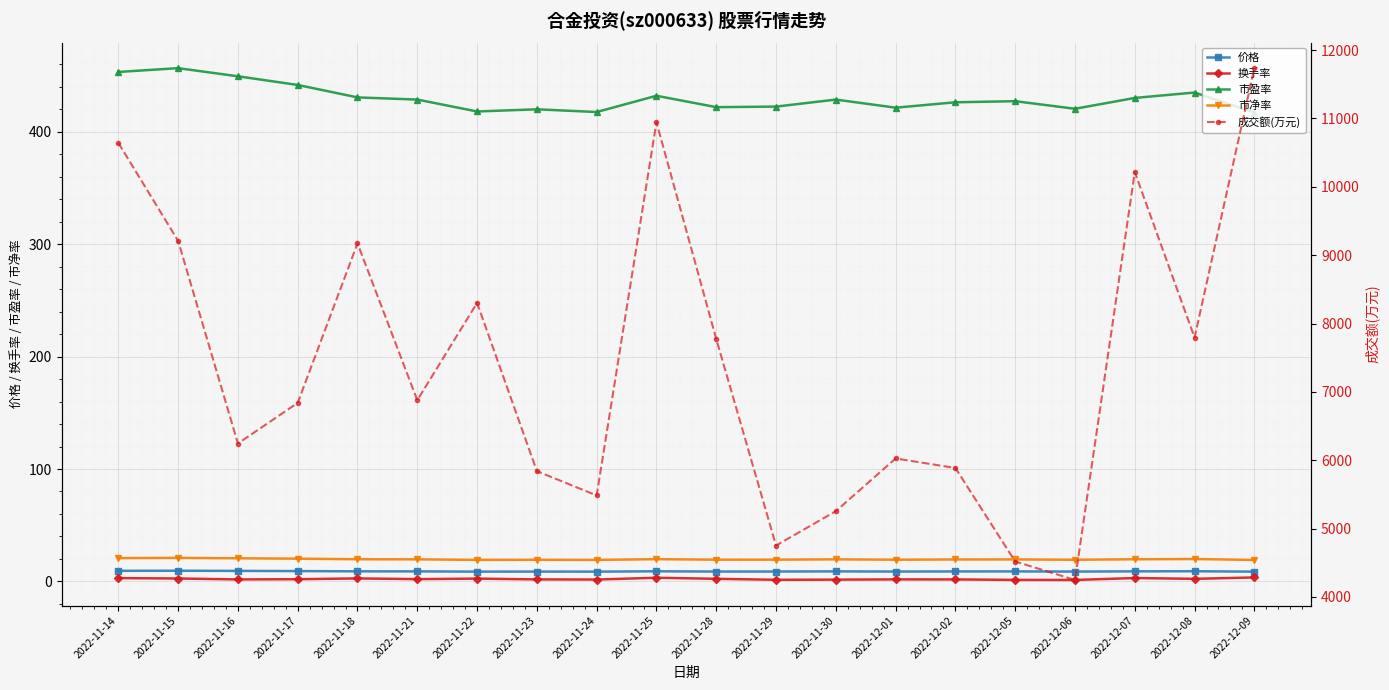

Reading left to right, transcribe all the data shown in this chart.

价格: 2022-11-14=9.4	2022-11-15=9.5	2022-11-16=9.3	2022-11-17=9.2	2022-11-18=8.9	2022-11-21=8.9	2022-11-22=8.7	2022-11-23=8.7	2022-11-24=8.7	2022-11-25=9.0	2022-11-28=8.8	2022-11-29=8.8	2022-11-30=8.9	2022-12-01=8.8	2022-12-02=8.8	2022-12-05=8.9	2022-12-06=8.7	2022-12-07=8.9	2022-12-08=9.0	2022-12-09=8.7
换手率: 2022-11-14=2.9	2022-11-15=2.6	2022-11-16=1.7	2022-11-17=1.9	2022-11-18=2.6	2022-11-21=2.0	2022-11-22=2.5	2022-11-23=1.8	2022-11-24=1.6	2022-11-25=3.2	2022-11-28=2.3	2022-11-29=1.4	2022-11-30=1.6	2022-12-01=1.8	2022-12-02=1.7	2022-12-05=1.3	2022-12-06=1.3	2022-12-07=3.0	2022-12-08=2.3	2022-12-09=3.5
市盈率: 2022-11-14=453.3	2022-11-15=456.7	2022-11-16=449.5	2022-11-17=441.8	2022-11-18=430.7	2022-11-21=428.8	2022-11-22=418.2	2022-11-23=420.1	2022-11-24=417.7	2022-11-25=432.1	2022-11-28=422.0	2022-11-29=422.5	2022-11-30=428.8	2022-12-01=421.5	2022-12-02=426.4	2022-12-05=427.3	2022-12-06=420.6	2022-12-07=430.2	2022-12-08=435.0	2022-12-09=417.2
市净率: 2022-11-14=20.7	2022-11-15=20.9	2022-11-16=20.6	2022-11-17=20.2	2022-11-18=19.7	2022-11-21=19.6	2022-11-22=19.1	2022-11-23=19.2	2022-11-24=19.1	2022-11-25=19.8	2022-11-28=19.3	2022-11-29=19.3	2022-11-30=19.6	2022-12-01=19.3	2022-12-02=19.5	2022-12-05=19.6	2022-12-06=19.2	2022-12-07=19.7	2022-12-08=19.9	2022-12-09=19.1
成交额(万元): 2022-11-14=10643.0	2022-11-15=9209.0	2022-11-16=6245.0	2022-11-17=6839.0	2022-11-18=9172.0	2022-11-21=6878.0	2022-11-22=8302.0	2022-11-23=5841.0	2022-11-24=5485.0	2022-11-25=10944.0	2022-11-28=7774.0	2022-11-29=4753.0	2022-11-30=5255.0	2022-12-01=6026.0	2022-12-02=5887.0	2022-12-05=4519.0	2022-12-06=4249.0	2022-12-07=10214.0	2022-12-08=7795.0	2022-12-09=11735.0